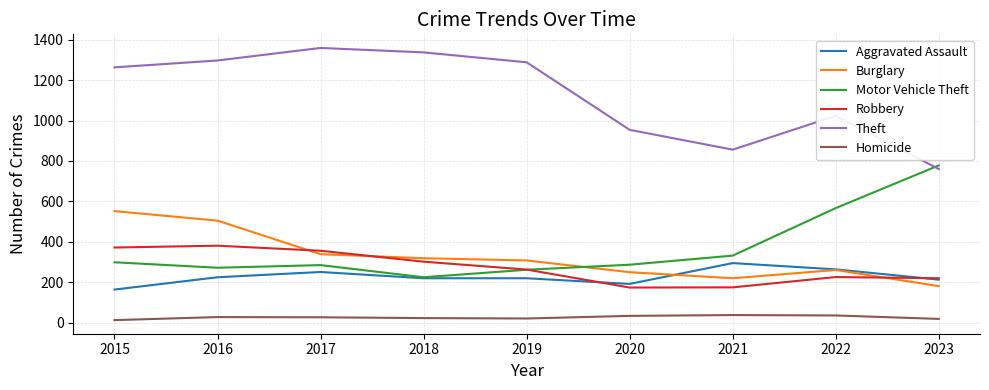

True or false: Aggravated Assault and Homicide intersect in this chart.

False